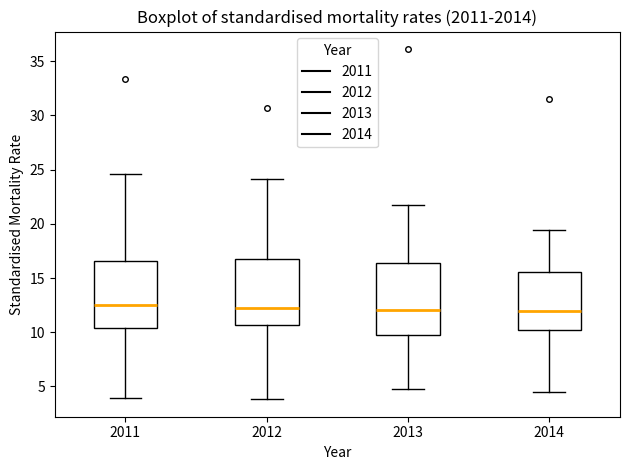

Reading left to right, read every box against the y-axis: the position of its median line, the range the box covers, and the ends of its whiskers. The values are not printed on the chart, so give them approximately, as read against the axis.

2011: median 12.5, box 10.5 to 16.5, whiskers 4.0 to 24.5
2012: median 12.0, box 10.5 to 16.5, whiskers 4.0 to 24.0
2013: median 12.0, box 10.0 to 16.5, whiskers 5.0 to 21.5
2014: median 12.0, box 10.0 to 15.5, whiskers 4.5 to 19.5